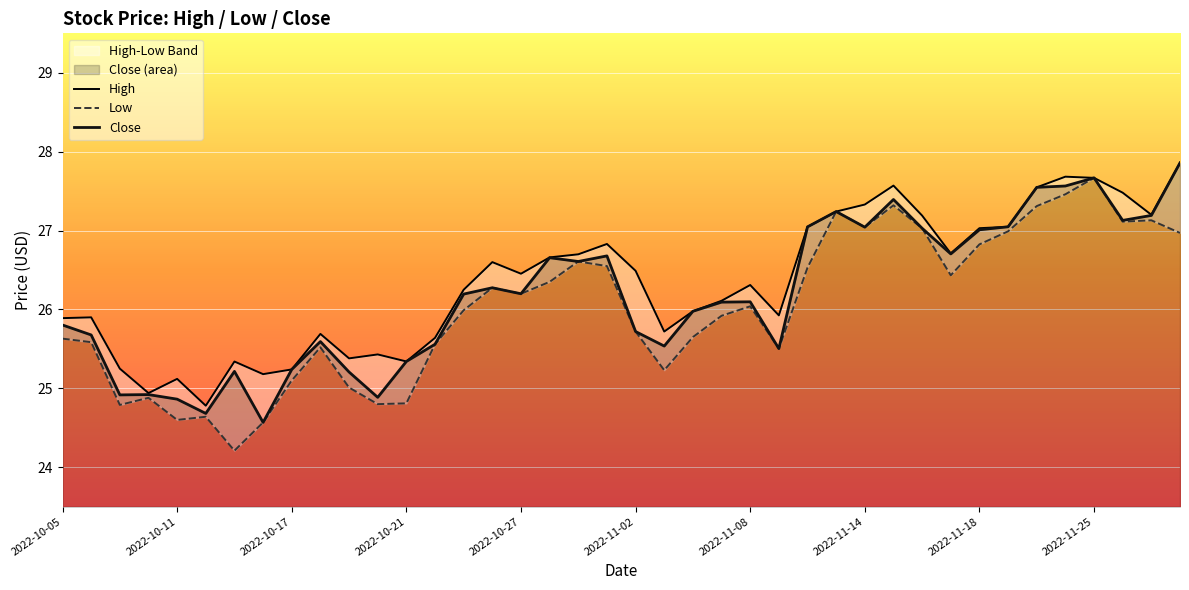

What is the highest value of the Close series?

27.9